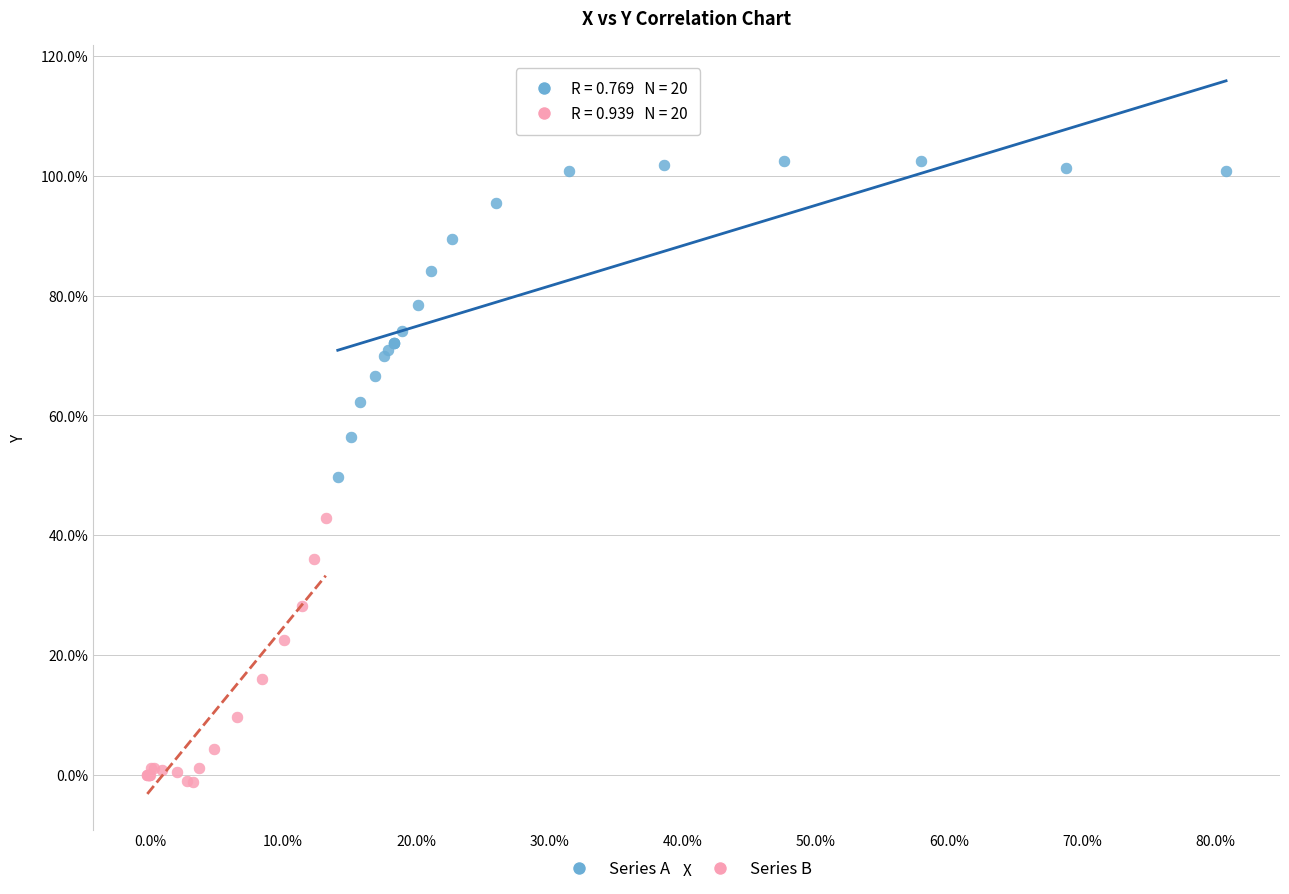

Which series reaches the maximum Y coordinate?

Series A